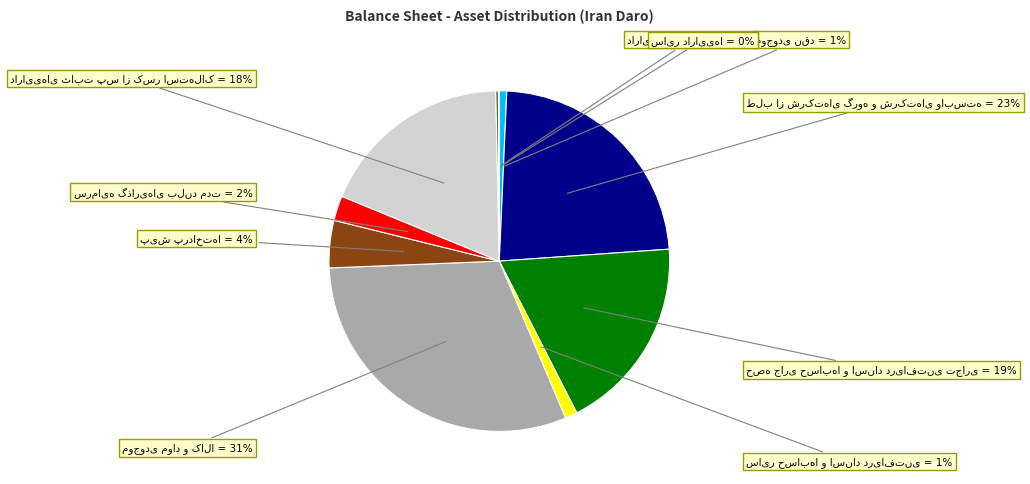

Does any single category account for the majority?

No